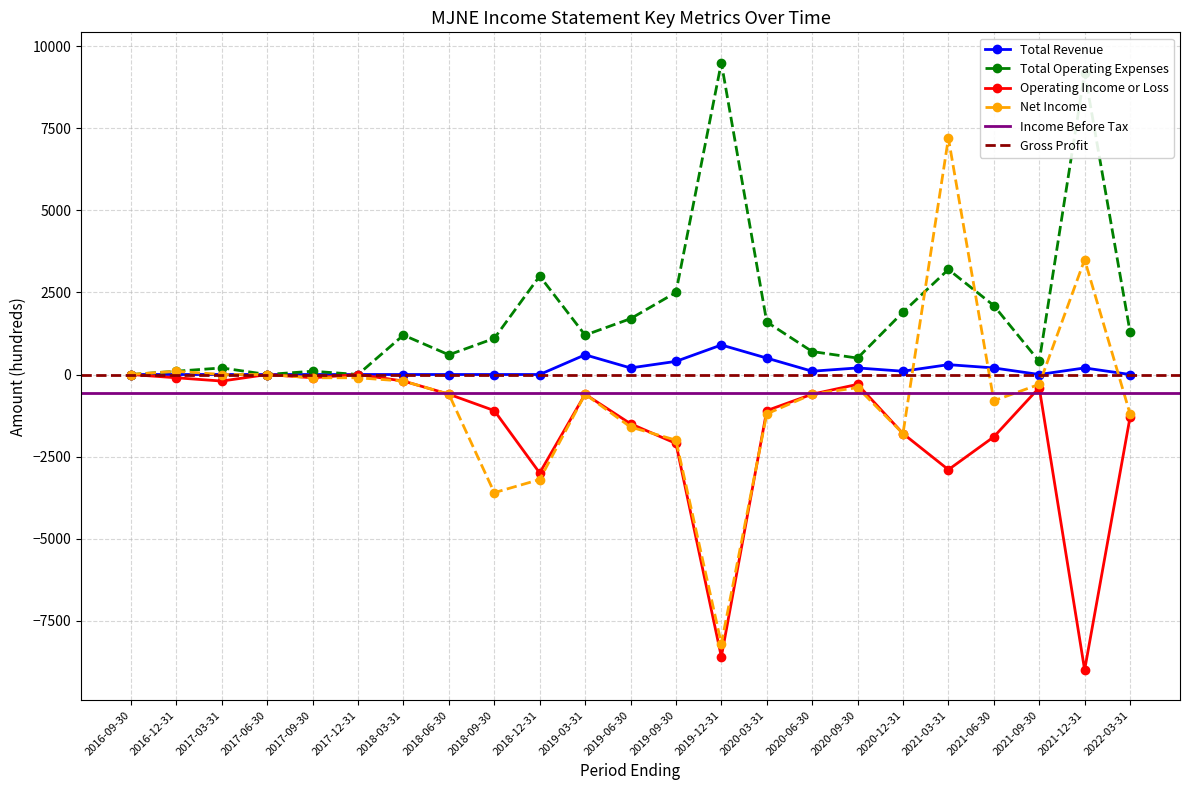

Where is Total Operating Expenses nearest to the value 4750?

2021-03-31